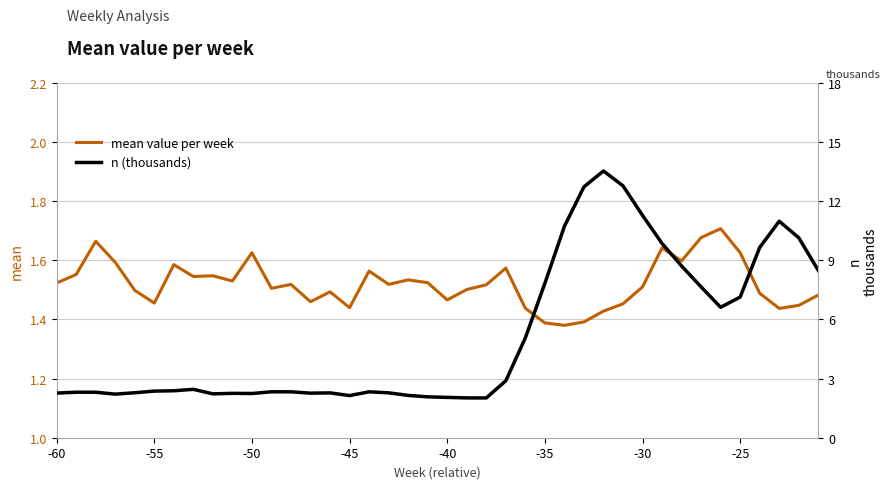

Is it true that mean value per week equals 0.3 at -30?

False